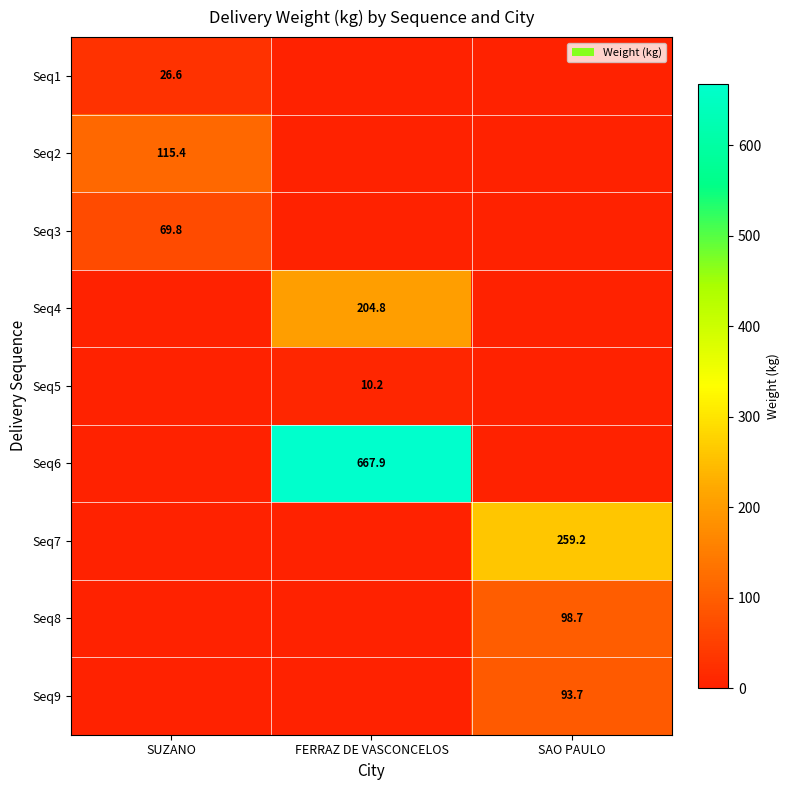

The Seq2 series shows 46.9 at SUZANO. True or false?

False